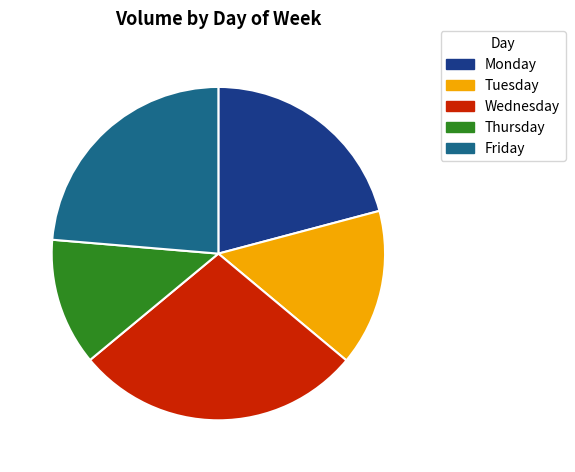

What is the largest slice in the pie chart?

Wednesday